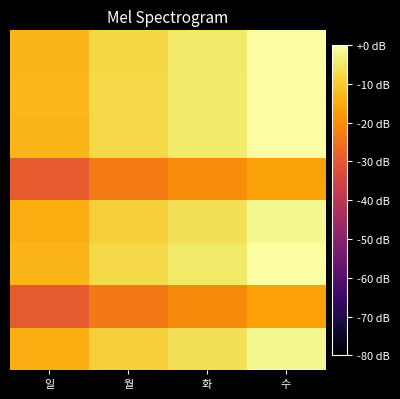

Which has a higher value, 일 or 월?

월